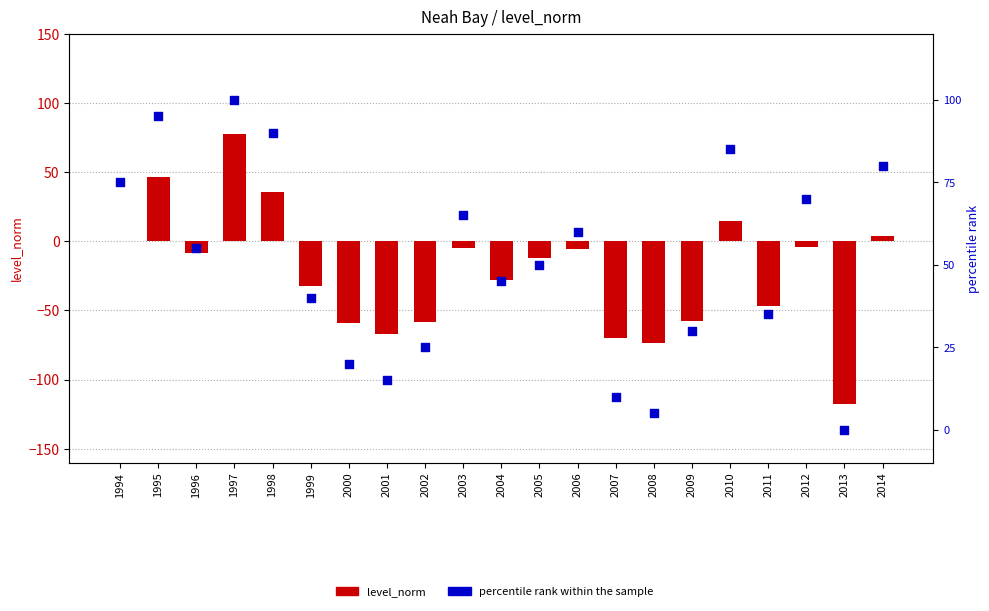

Which series has the largest Y range (max minus min)?

level_norm